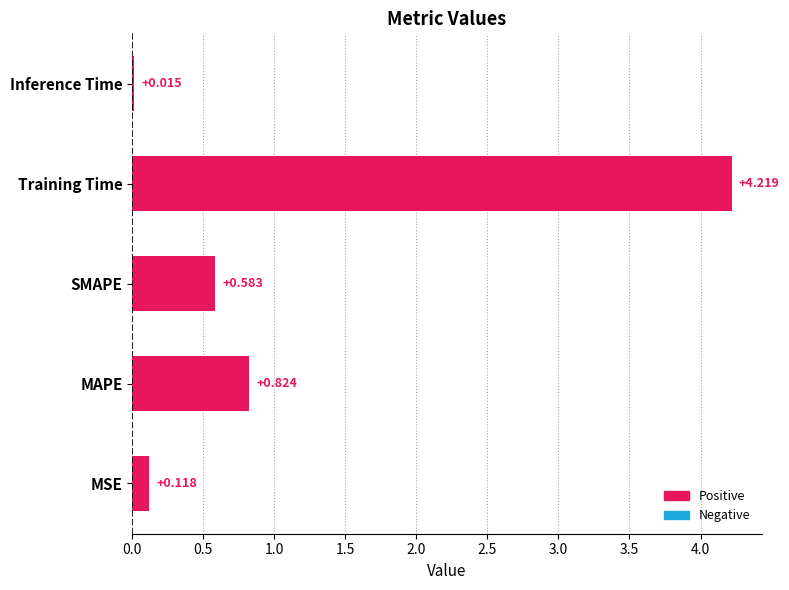

Rank the categories by value from highest to lowest.

Training Time, MAPE, SMAPE, MSE, Inference Time